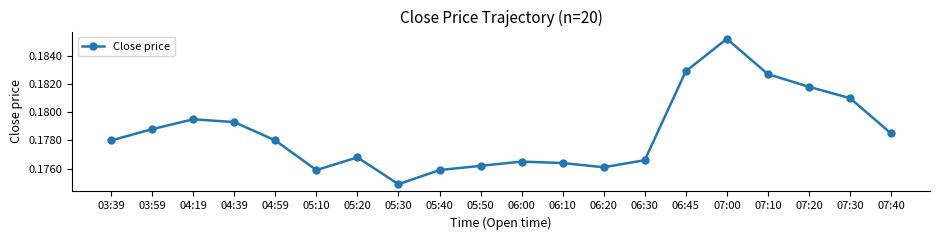

Which has a higher value, 07:20 or 06:30?

07:20